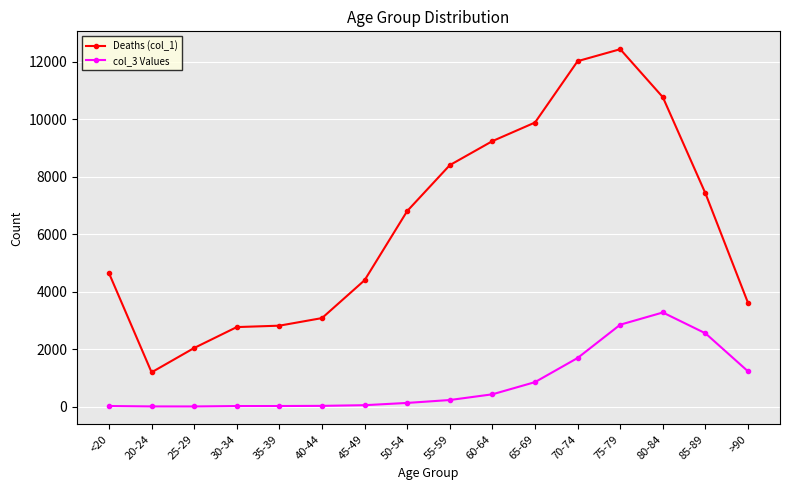

List the series in order of their peak value, lowest first.

col_3 Values, Deaths (col_1)